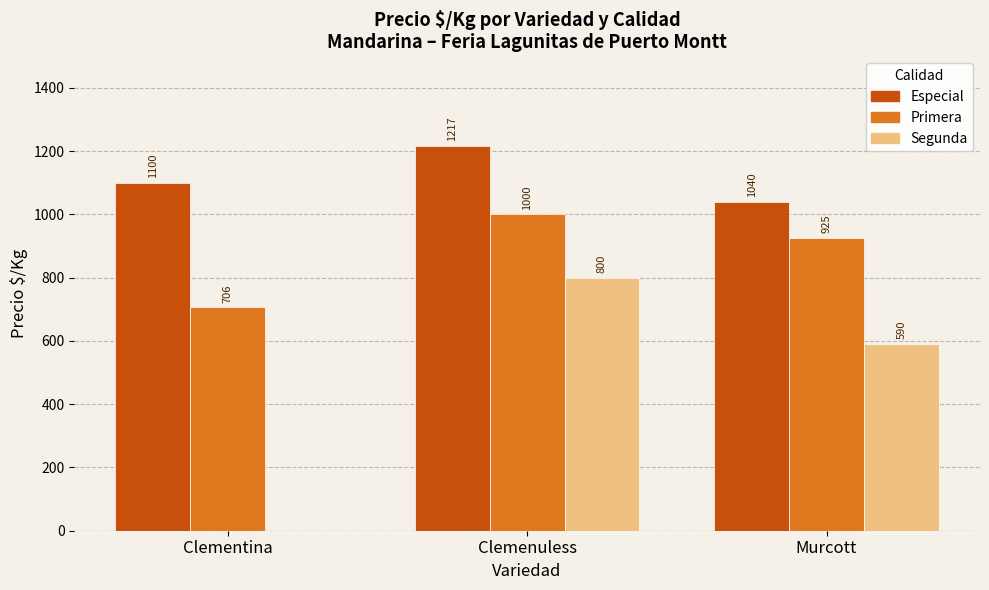

Count the number of categories in the chart.

3